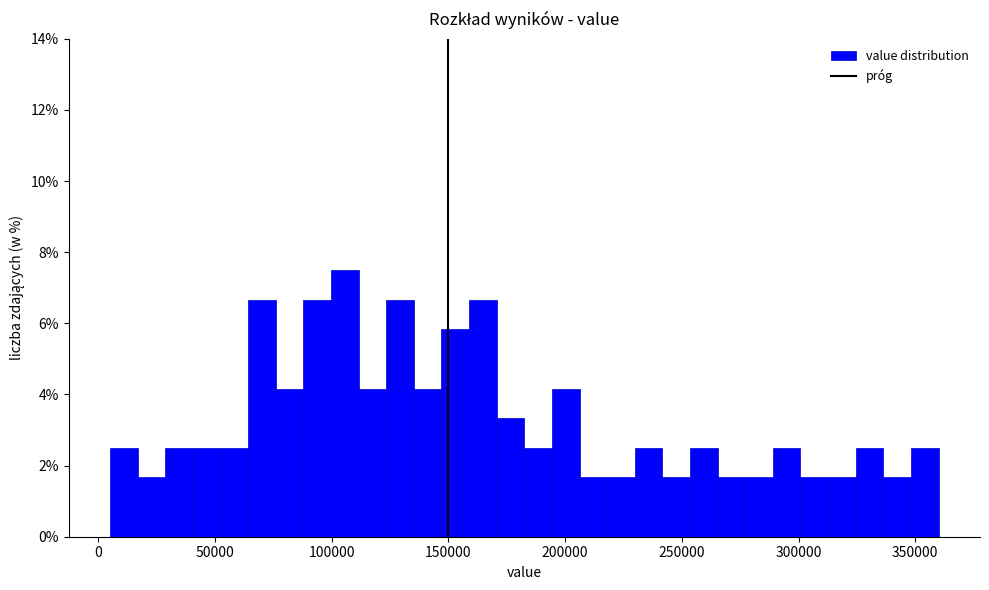

Read against the x-axis, roughly where is the centre of the tallest bar?

105000